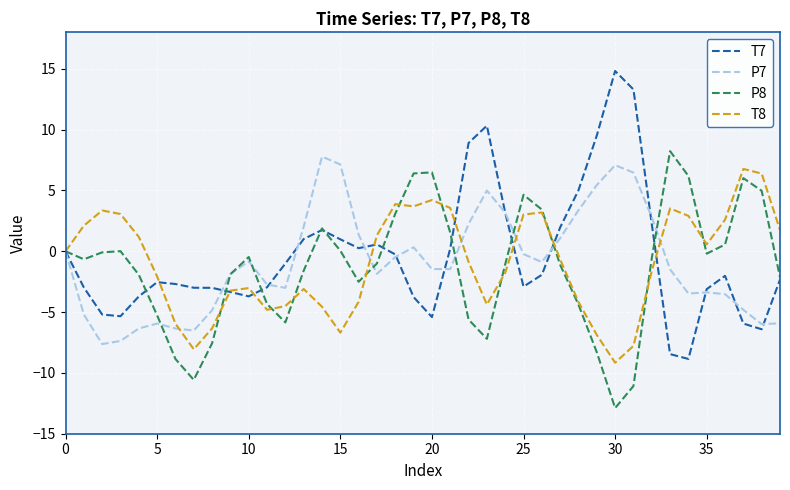

What is the average value of the T8 series?

-0.9